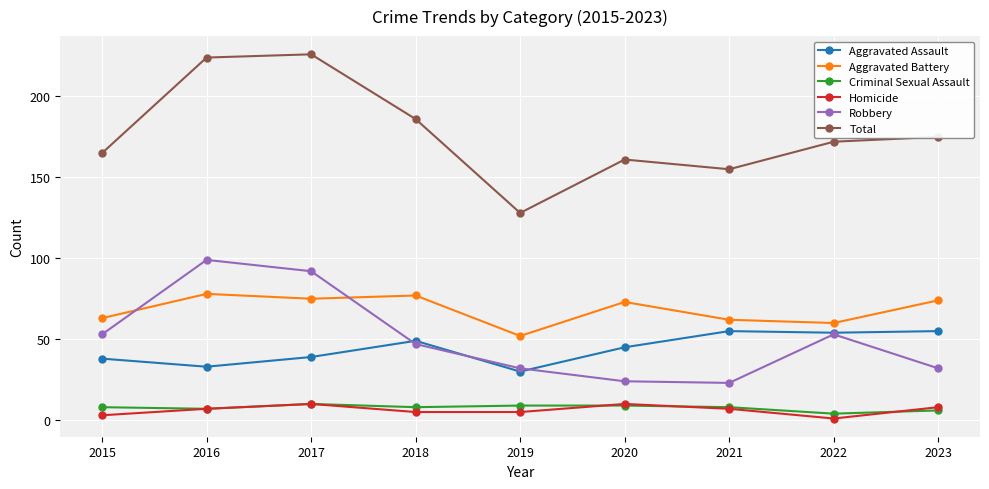

True or false: Aggravated Assault and Criminal Sexual Assault intersect in this chart.

False